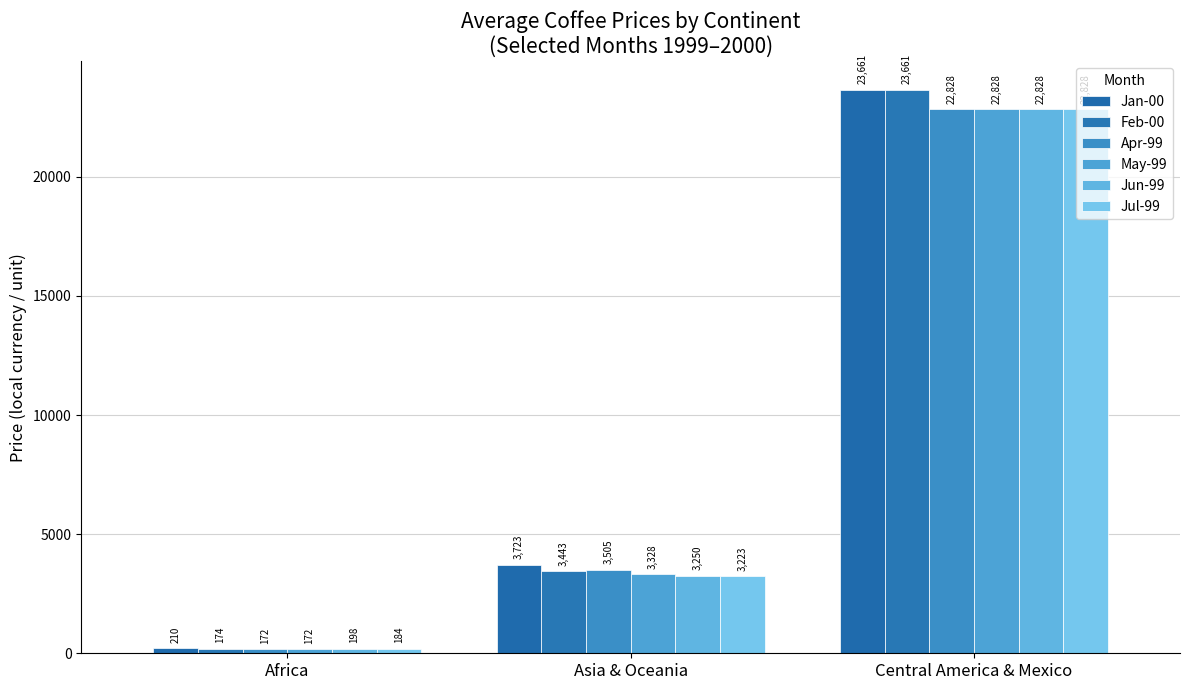

At Africa, list the series in order from smallest to largest.

May-99, Apr-99, Feb-00, Jul-99, Jun-99, Jan-00